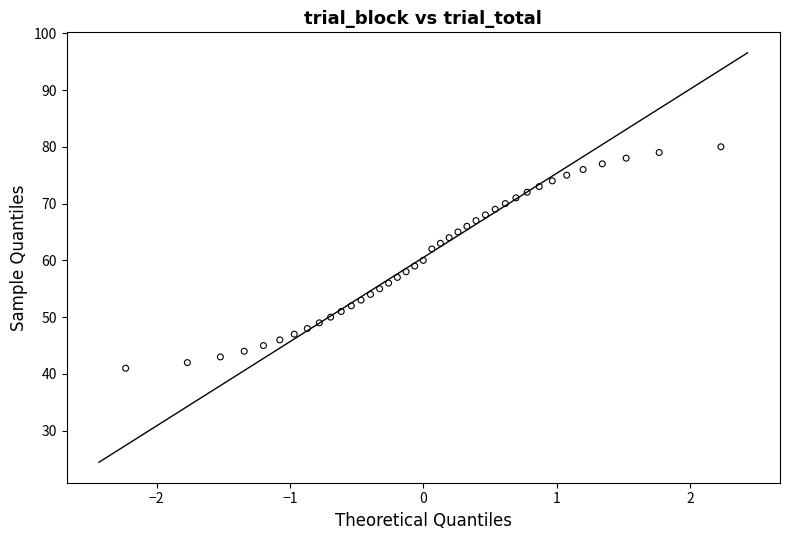

What is the range of Y values (max minus min)?

39